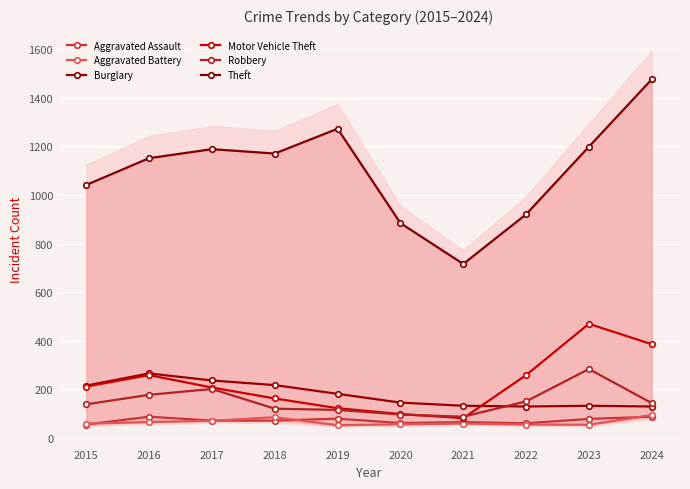

True or false: Aggravated Assault and Motor Vehicle Theft intersect in this chart.

False